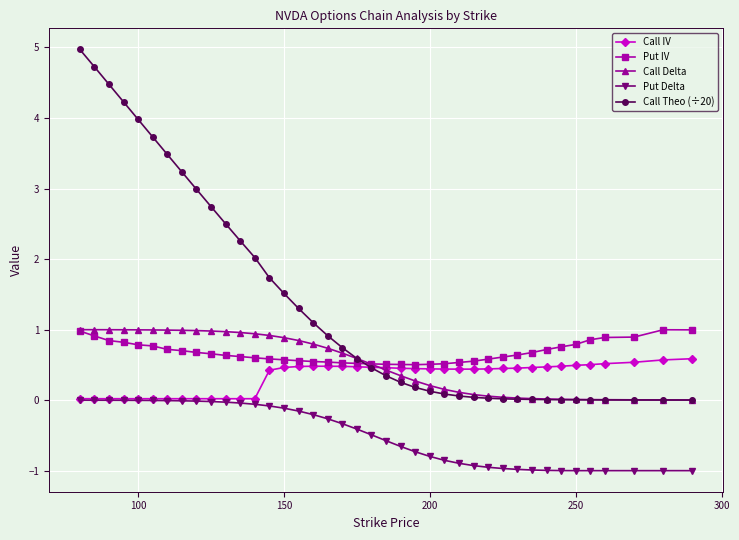

What is the minimum value shown in the chart?

-1.0